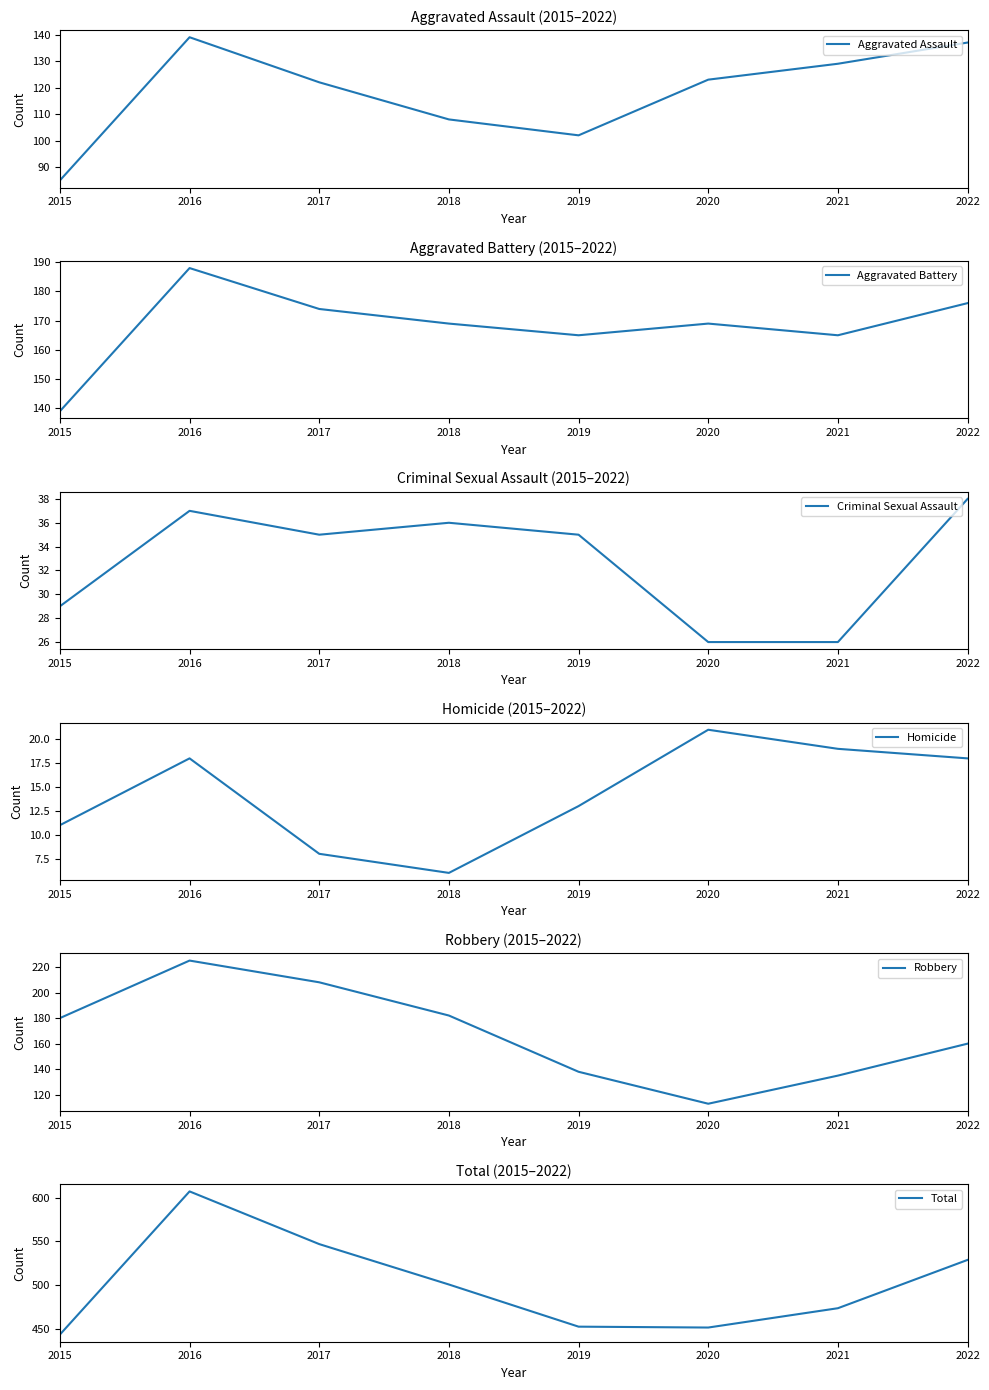

Where is Robbery nearest to the value 169?

2022